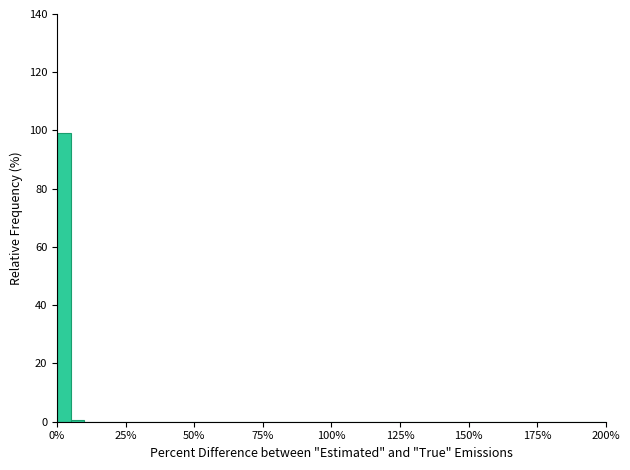

Around what value on the x-axis is the tallest bar? Give the approximate position of its centre, as read against the axis.

5